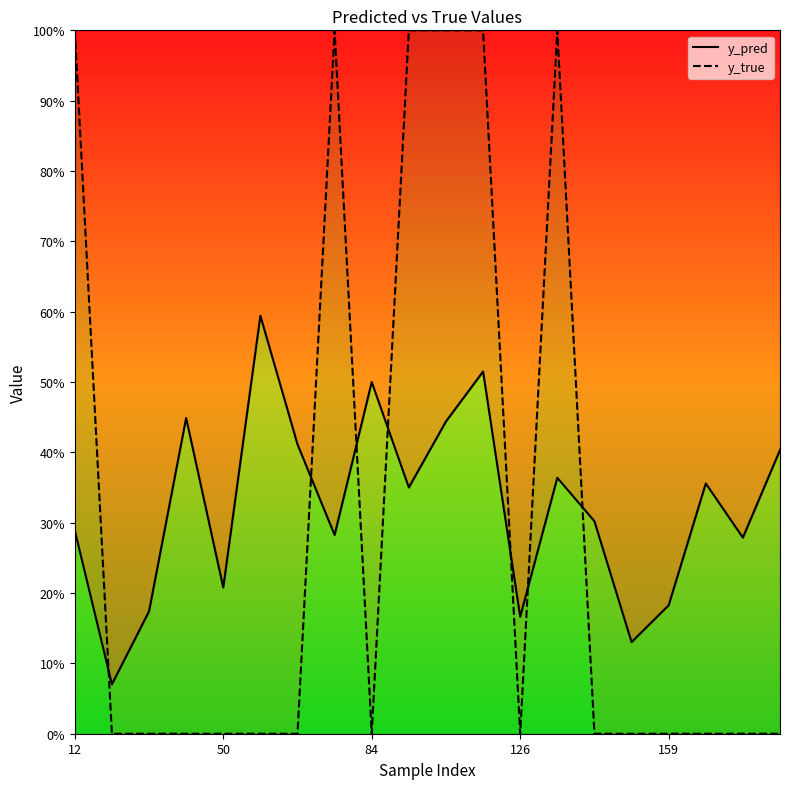

What are all the series names shown in the legend?

y_pred, y_true